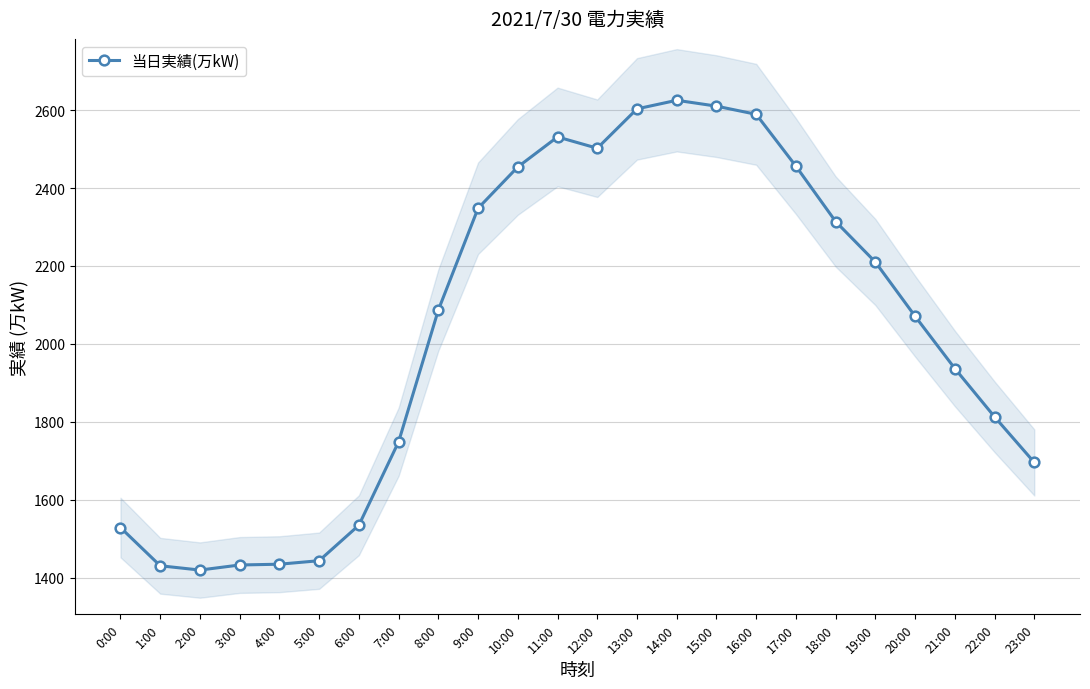

Rank the categories by value from highest to lowest.

14:00, 15:00, 13:00, 16:00, 11:00, 12:00, 17:00, 10:00, 9:00, 18:00, 19:00, 8:00, 20:00, 21:00, 22:00, 7:00, 23:00, 6:00, 0:00, 5:00, 4:00, 3:00, 1:00, 2:00